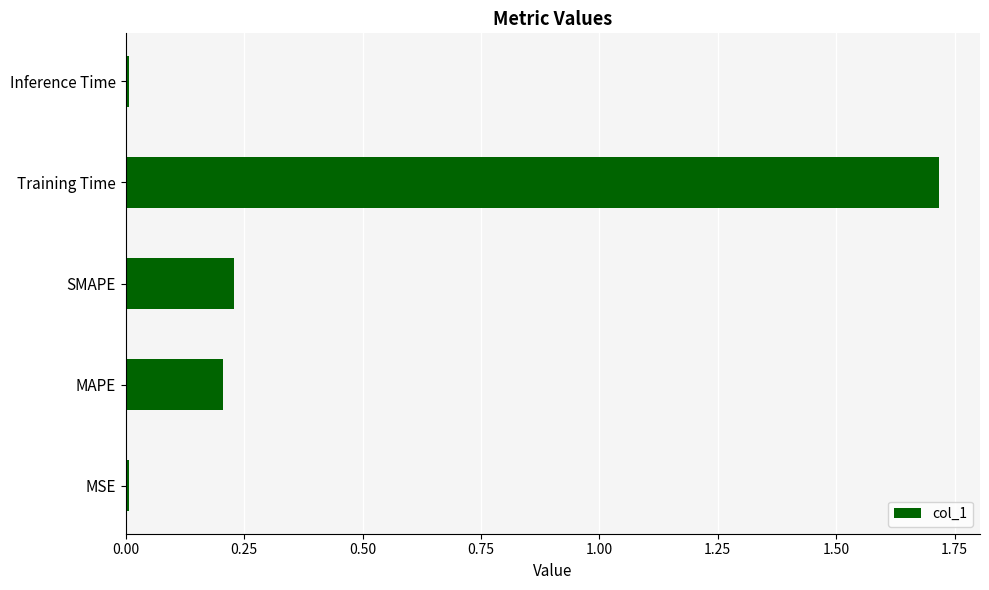

Which has a higher value, Training Time or SMAPE?

Training Time